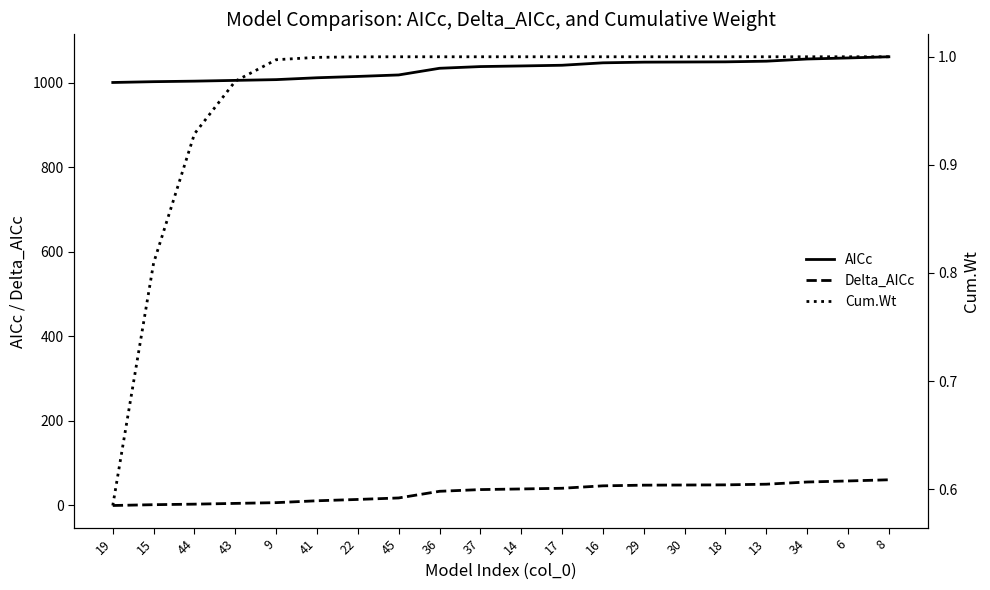

Rank the categories by Delta_AICc value from highest to lowest.

8, 6, 34, 13, 18, 30, 29, 16, 17, 14, 37, 36, 45, 22, 41, 9, 43, 44, 15, 19